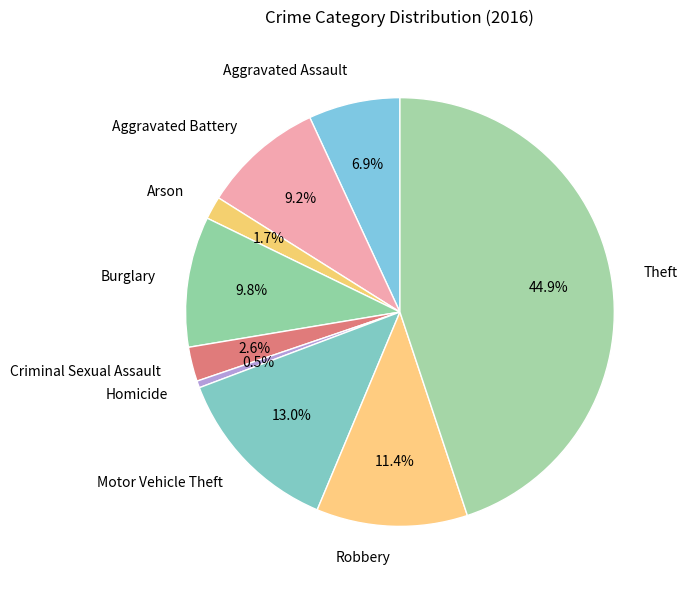

What percentage is the Arson slice, to the nearest percent?

2%